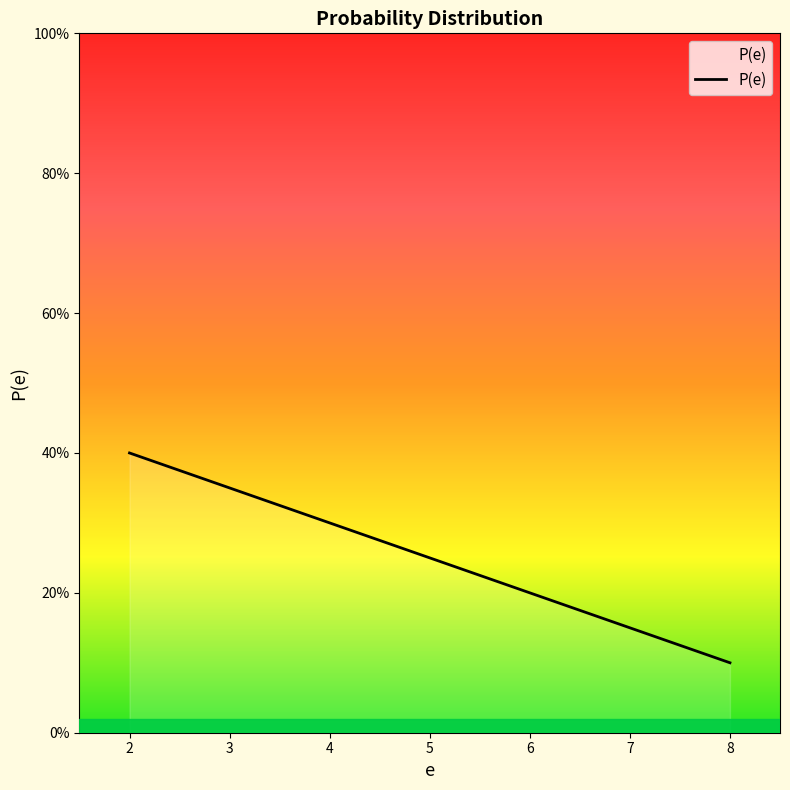

Reading left to right, transcribe all the data shown in this chart.

2=0.4	4=0.3	6=0.2	8=0.1